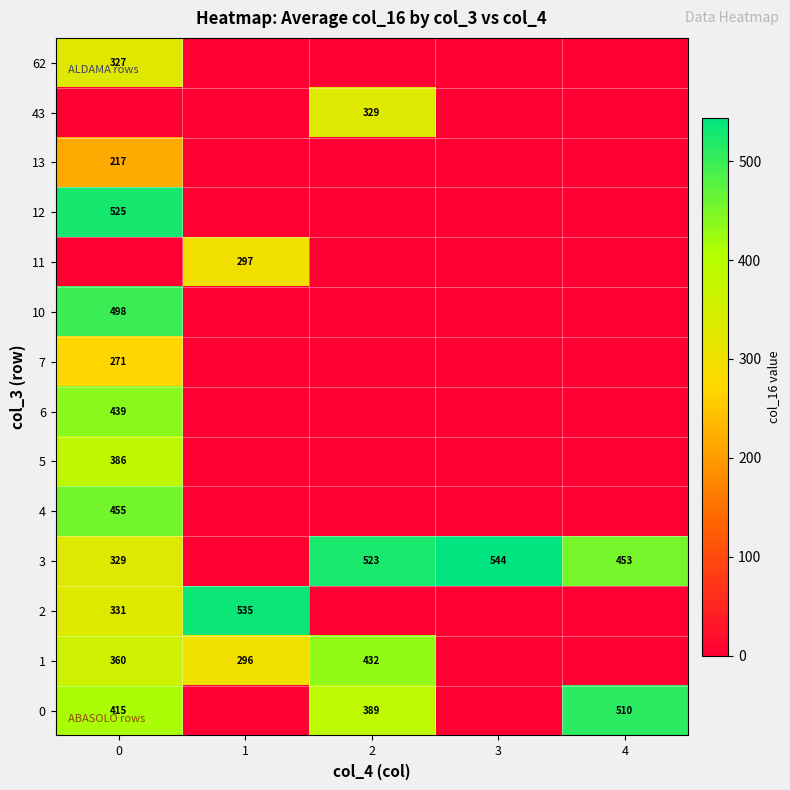

The 1 series shows 432 at 2. True or false?

True